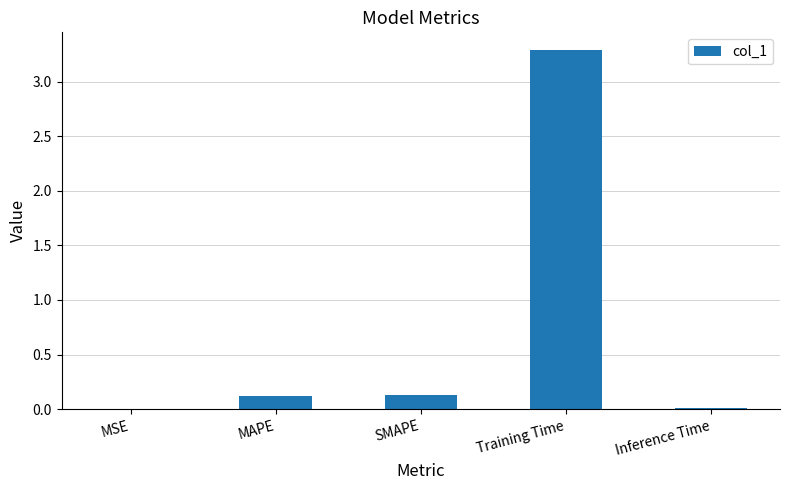

What is the sum of all values?

3.5